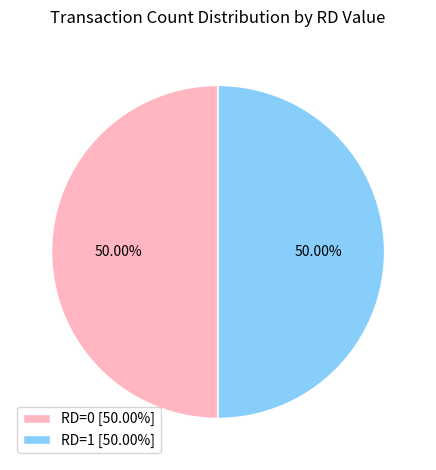

Combined, do RD=0 [50.00%] and RD=1 [50.00%] account for over 50%?

Yes